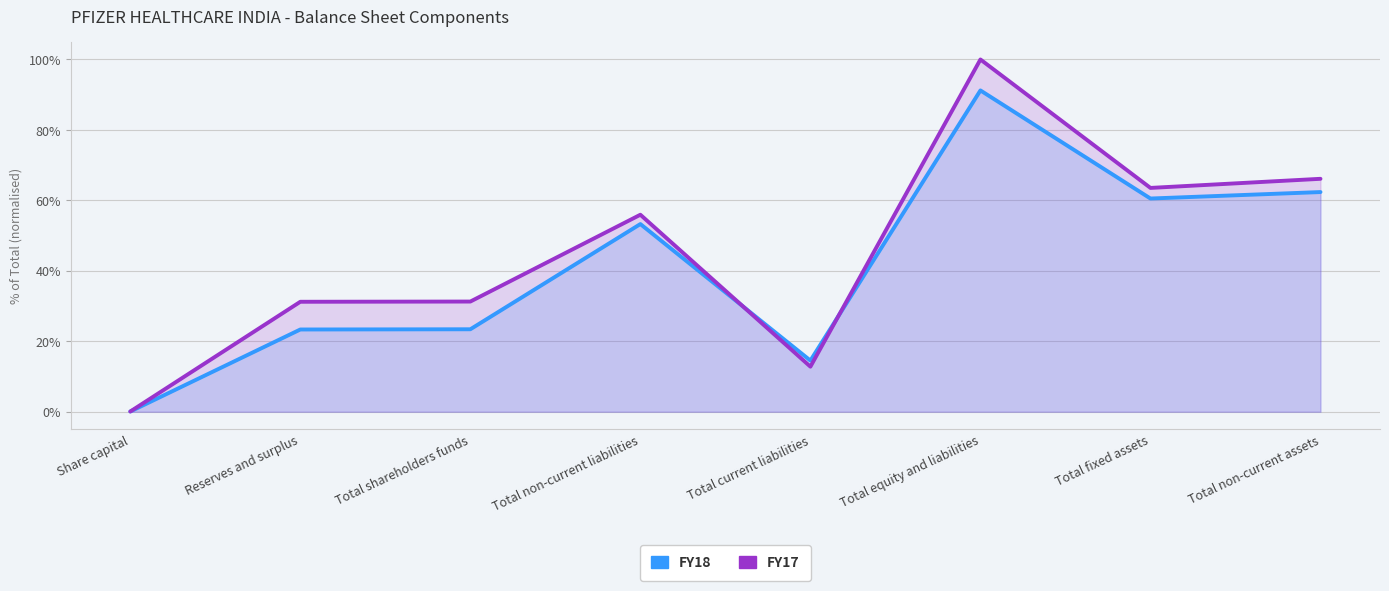

How many lines are shown in the chart?

2